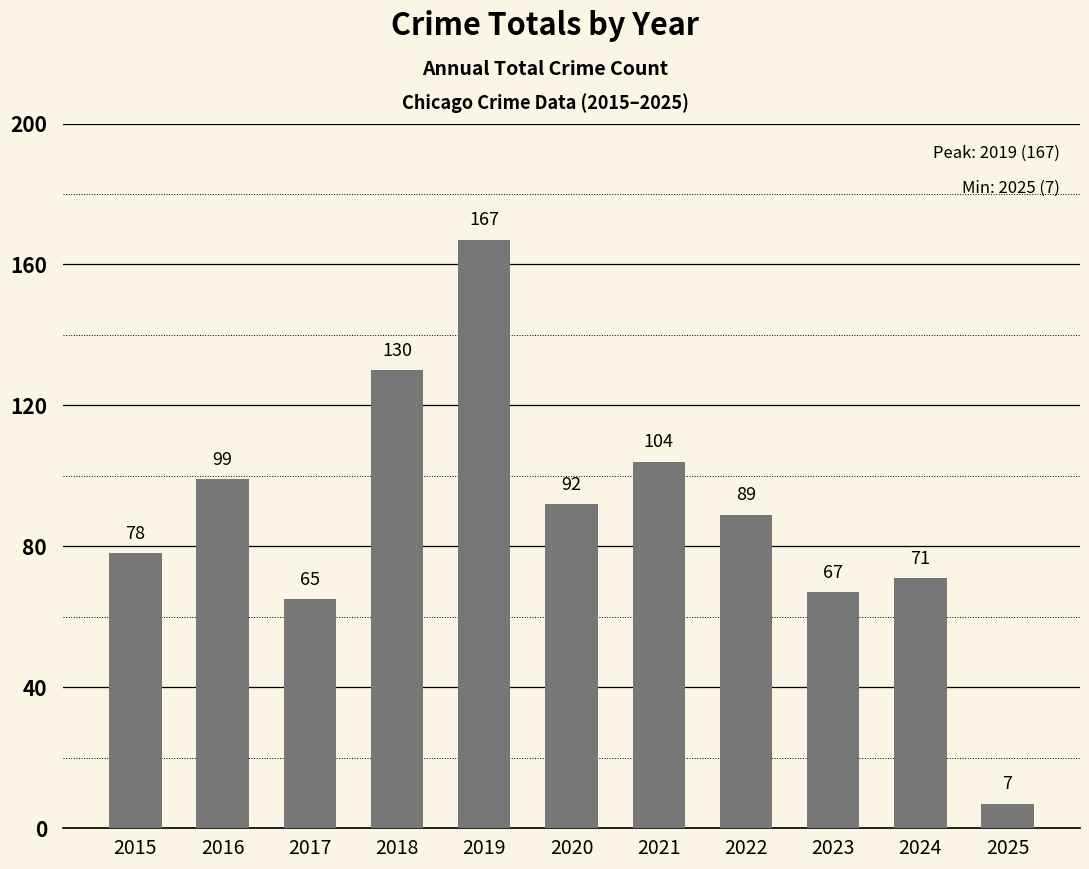

At which category does the chart reach its peak across all series?

2019